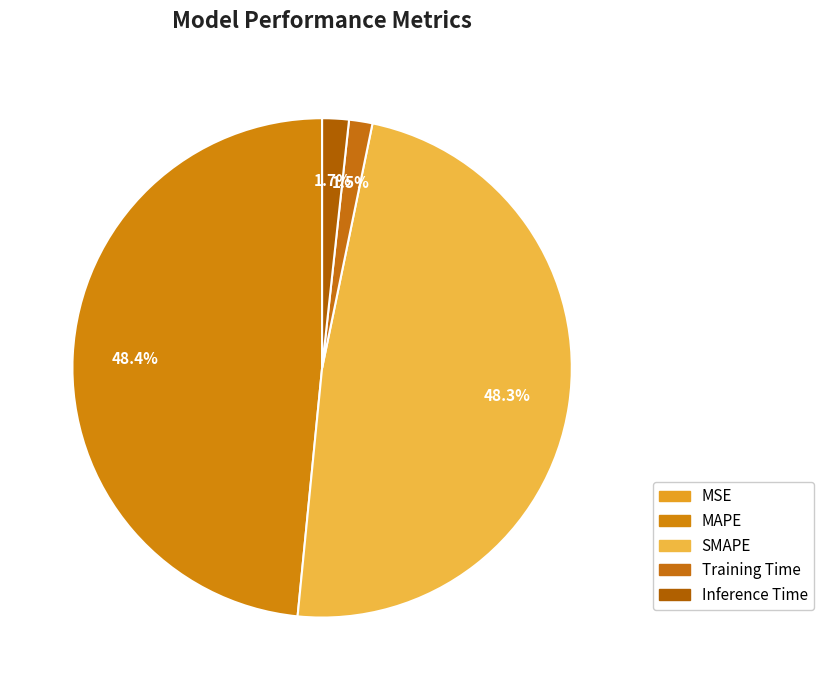

To the nearest percent, what is the average slice percentage?

20%